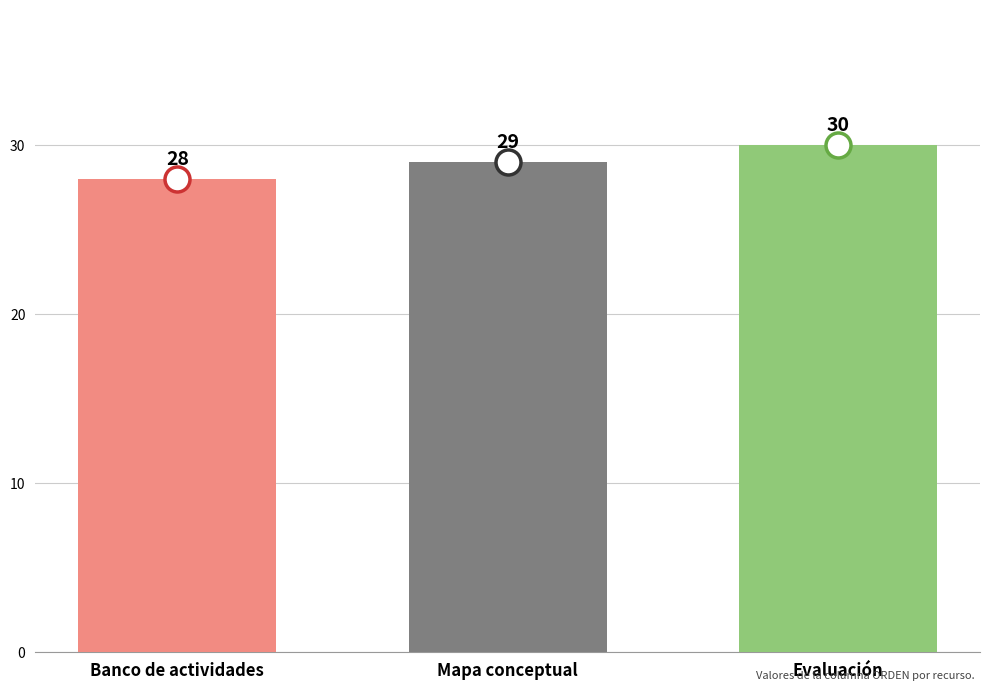

At which label is the value closest to 29?

Mapa conceptual